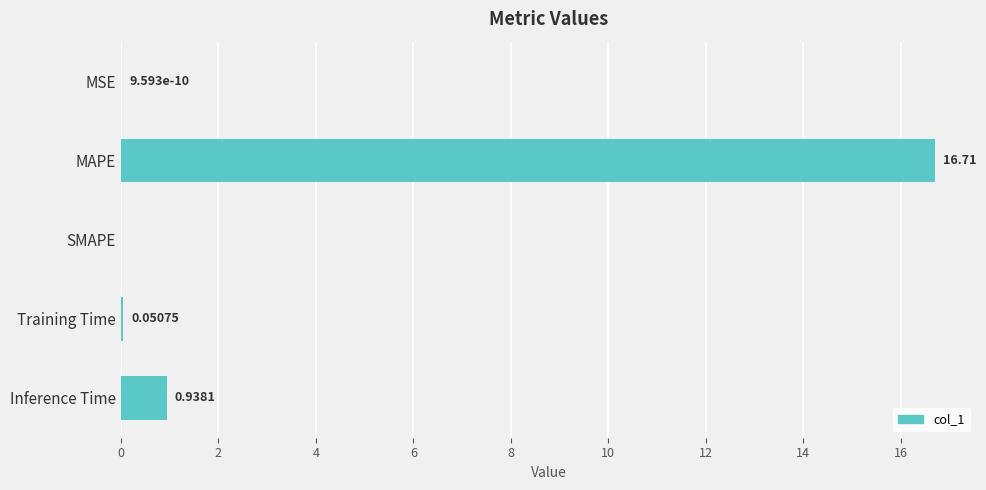

What is the sum of all values?

17.7